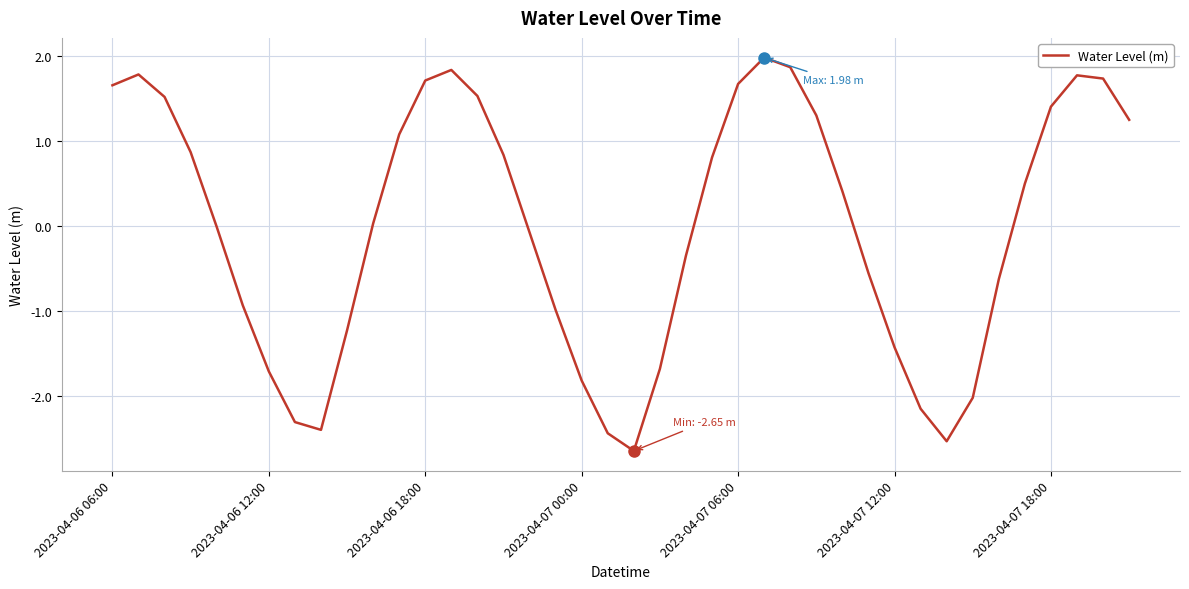

What is the greatest value displayed?

2.0